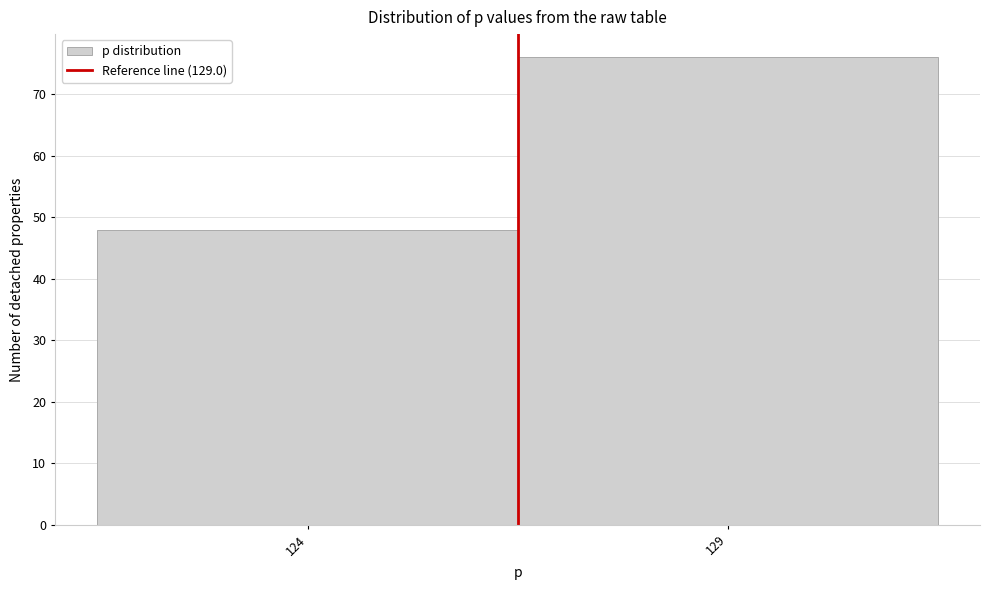

Reading left to right, extract all data points from this chart.

48	76